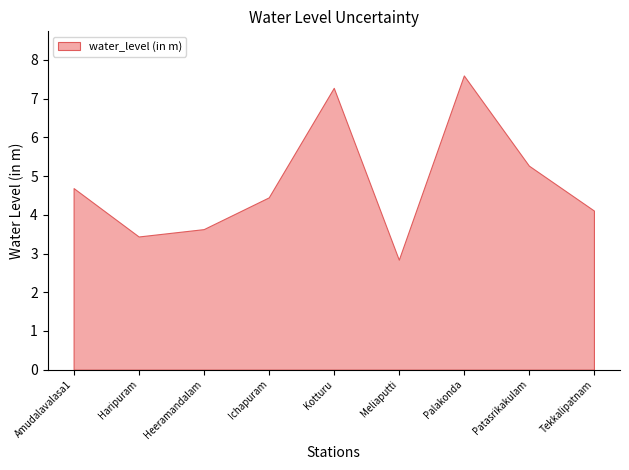

Between Kotturu and Ichapuram, which is larger?

Kotturu